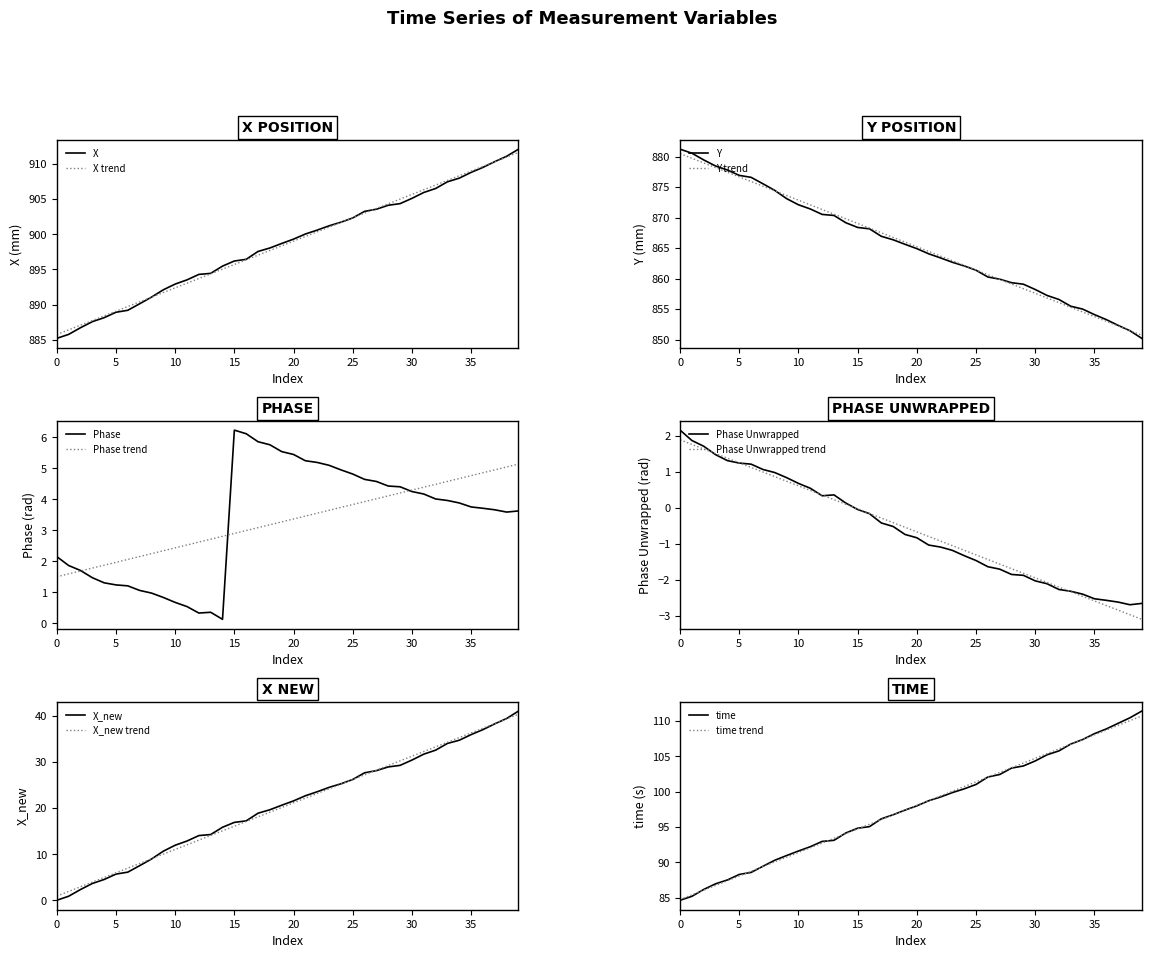

What is the label of the 31st point from the right?

9